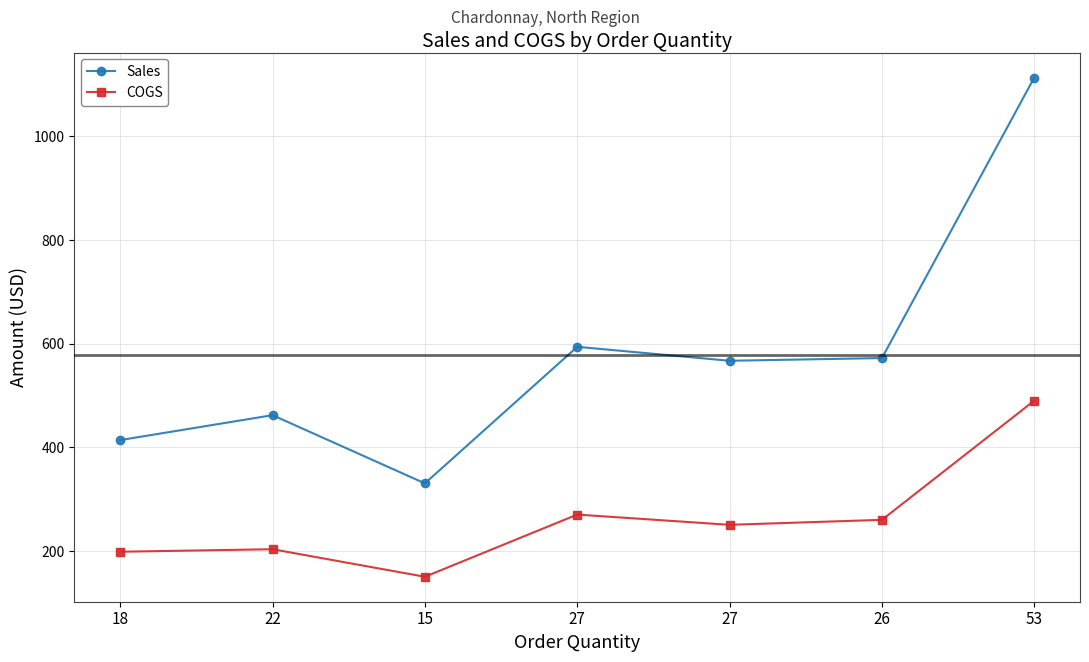

How many categories are shown in the chart?

7